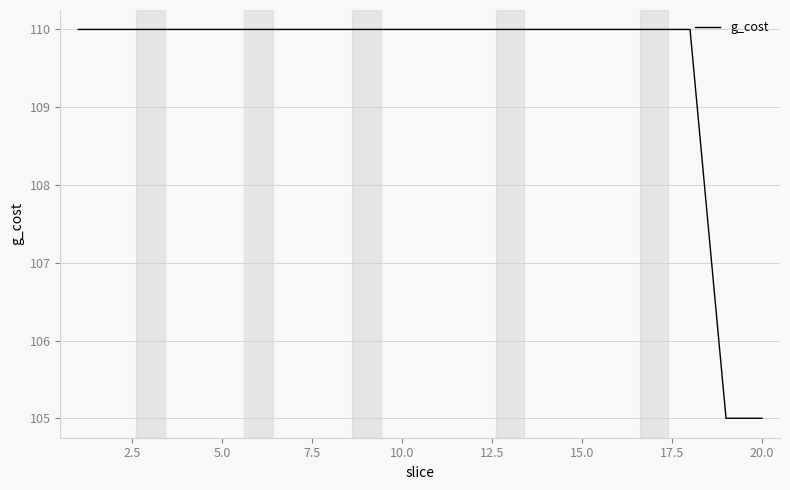

What is the difference between the maximum and minimum values?

5